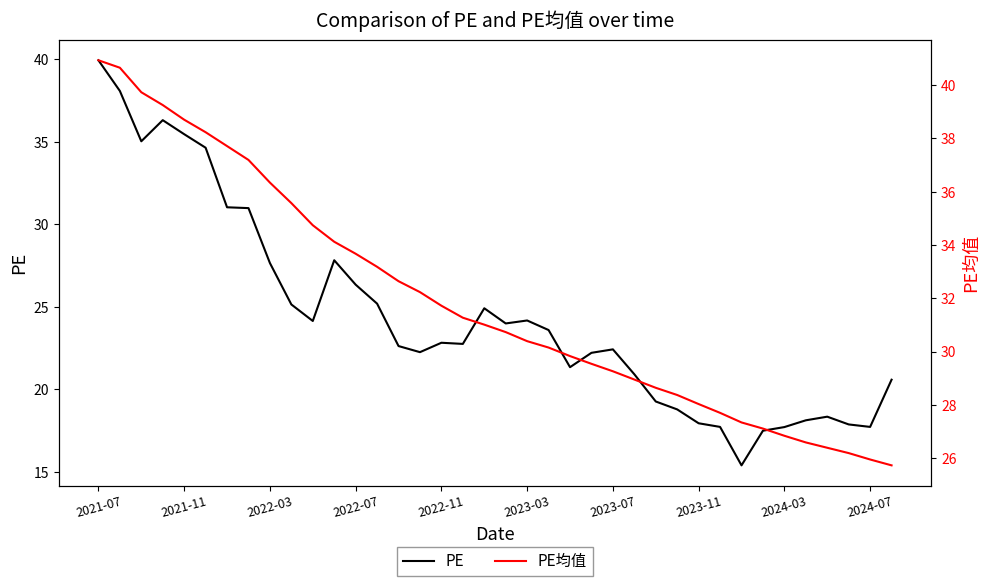

Where is PE均值 nearest to the value 33?

13